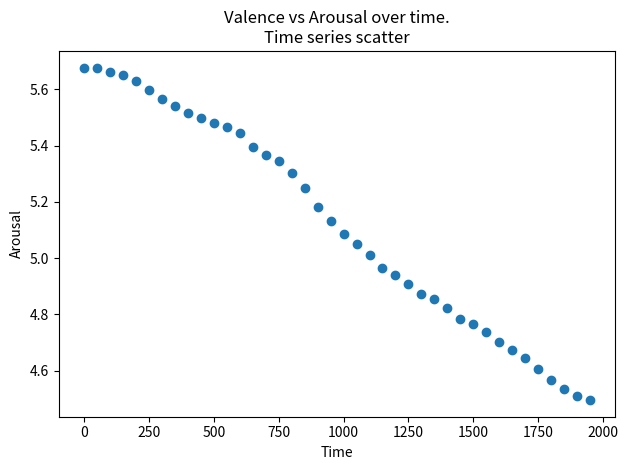

What is the range of X values (max minus min)?

1950.0